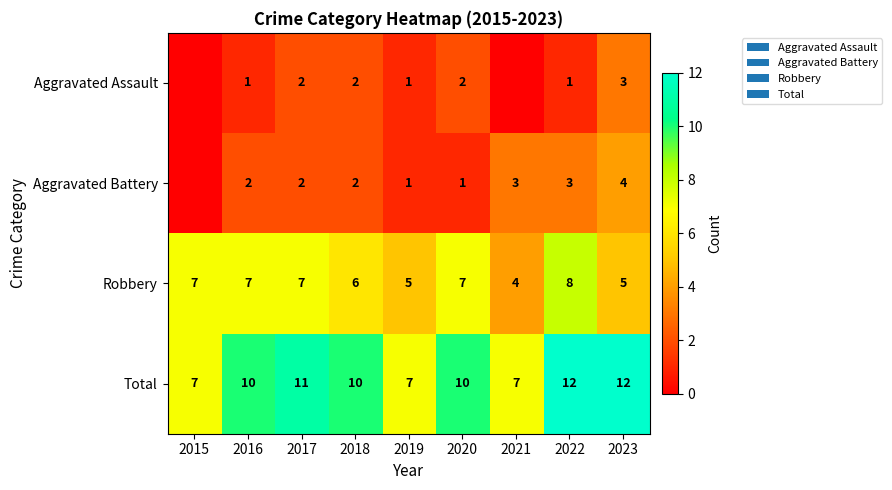

At which category does the chart reach its minimum across all series?

2015